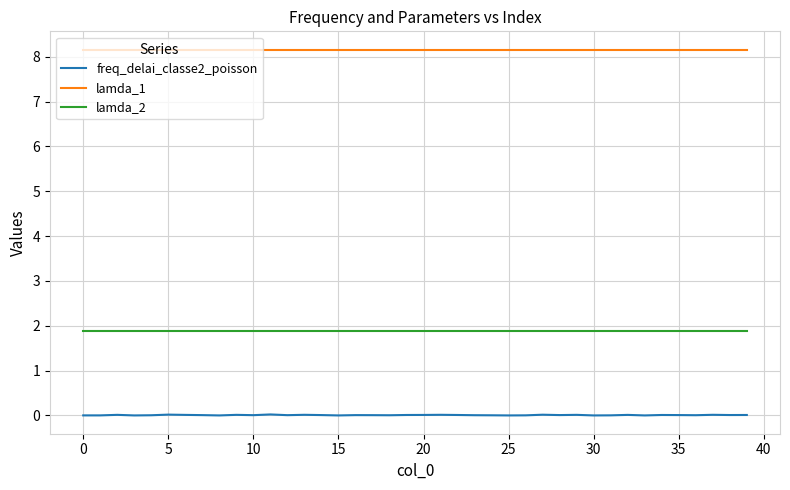

What is the maximum value shown in the chart?

8.2